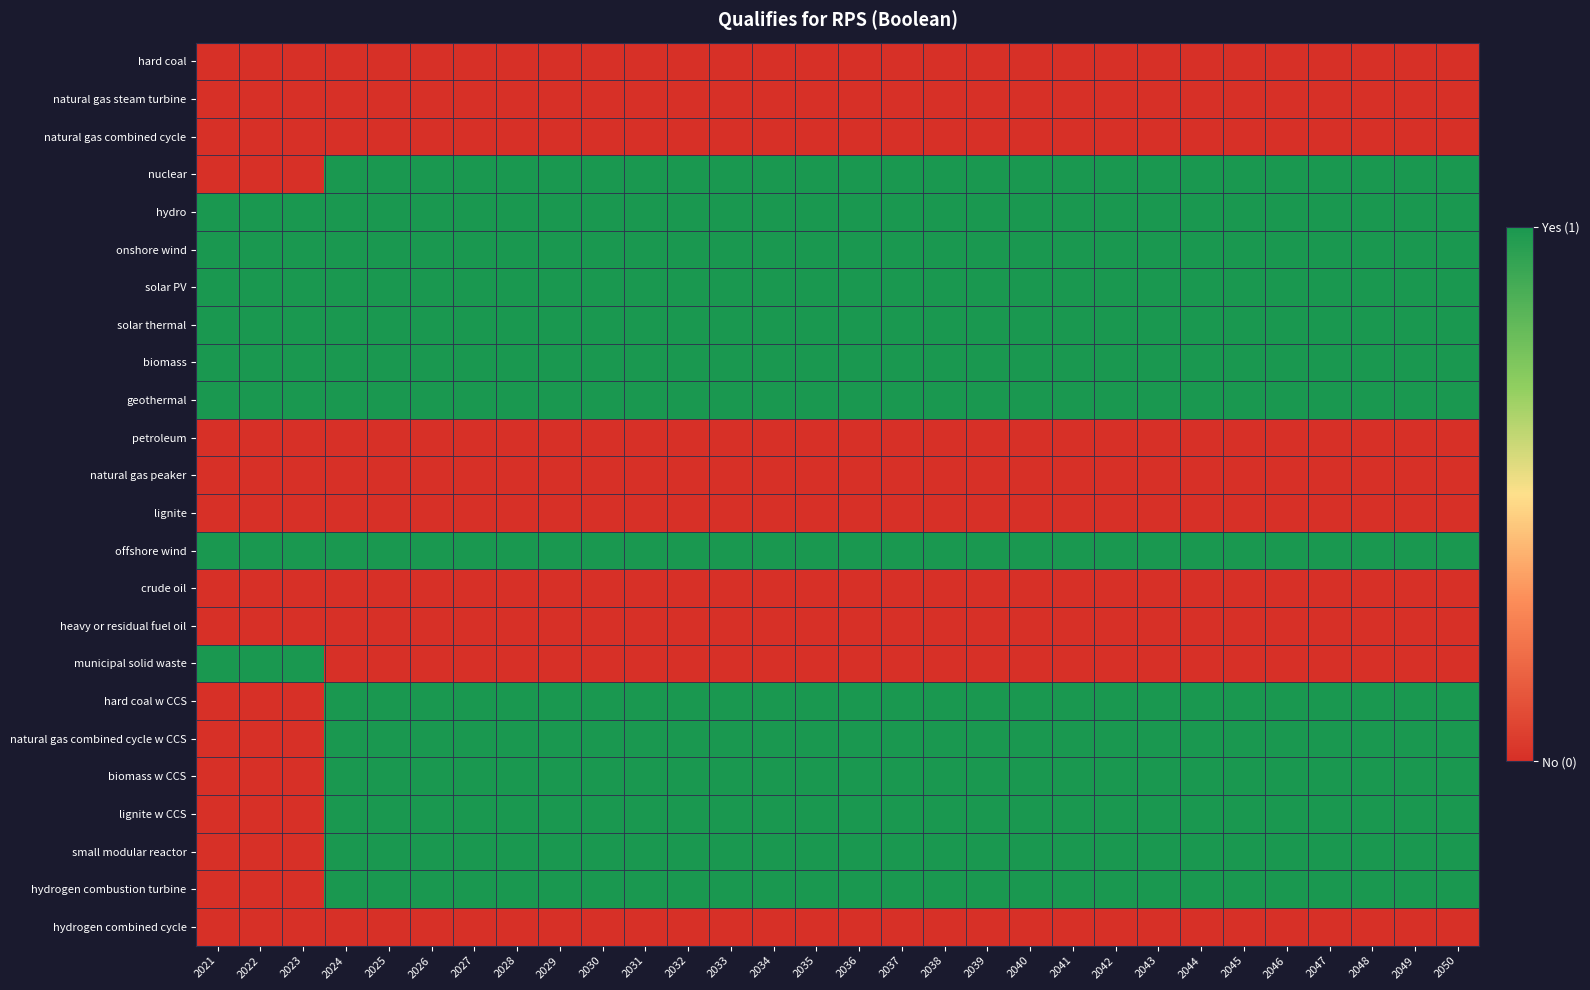

Reading left to right, what are all the values shown in this chart?

hard coal: 2021=0	2022=0	2023=0	2024=0	2025=0	2026=0	2027=0	2028=0	2029=0	2030=0	2031=0	2032=0	2033=0	2034=0	2035=0	2036=0	2037=0	2038=0	2039=0	2040=0	2041=0	2042=0	2043=0	2044=0	2045=0	2046=0	2047=0	2048=0	2049=0	2050=0
natural gas steam turbine: 2021=0	2022=0	2023=0	2024=0	2025=0	2026=0	2027=0	2028=0	2029=0	2030=0	2031=0	2032=0	2033=0	2034=0	2035=0	2036=0	2037=0	2038=0	2039=0	2040=0	2041=0	2042=0	2043=0	2044=0	2045=0	2046=0	2047=0	2048=0	2049=0	2050=0
natural gas combined cycle: 2021=0	2022=0	2023=0	2024=0	2025=0	2026=0	2027=0	2028=0	2029=0	2030=0	2031=0	2032=0	2033=0	2034=0	2035=0	2036=0	2037=0	2038=0	2039=0	2040=0	2041=0	2042=0	2043=0	2044=0	2045=0	2046=0	2047=0	2048=0	2049=0	2050=0
nuclear: 2021=0	2022=0	2023=0	2024=1	2025=1	2026=1	2027=1	2028=1	2029=1	2030=1	2031=1	2032=1	2033=1	2034=1	2035=1	2036=1	2037=1	2038=1	2039=1	2040=1	2041=1	2042=1	2043=1	2044=1	2045=1	2046=1	2047=1	2048=1	2049=1	2050=1
hydro: 2021=1	2022=1	2023=1	2024=1	2025=1	2026=1	2027=1	2028=1	2029=1	2030=1	2031=1	2032=1	2033=1	2034=1	2035=1	2036=1	2037=1	2038=1	2039=1	2040=1	2041=1	2042=1	2043=1	2044=1	2045=1	2046=1	2047=1	2048=1	2049=1	2050=1
onshore wind: 2021=1	2022=1	2023=1	2024=1	2025=1	2026=1	2027=1	2028=1	2029=1	2030=1	2031=1	2032=1	2033=1	2034=1	2035=1	2036=1	2037=1	2038=1	2039=1	2040=1	2041=1	2042=1	2043=1	2044=1	2045=1	2046=1	2047=1	2048=1	2049=1	2050=1
solar PV: 2021=1	2022=1	2023=1	2024=1	2025=1	2026=1	2027=1	2028=1	2029=1	2030=1	2031=1	2032=1	2033=1	2034=1	2035=1	2036=1	2037=1	2038=1	2039=1	2040=1	2041=1	2042=1	2043=1	2044=1	2045=1	2046=1	2047=1	2048=1	2049=1	2050=1
solar thermal: 2021=1	2022=1	2023=1	2024=1	2025=1	2026=1	2027=1	2028=1	2029=1	2030=1	2031=1	2032=1	2033=1	2034=1	2035=1	2036=1	2037=1	2038=1	2039=1	2040=1	2041=1	2042=1	2043=1	2044=1	2045=1	2046=1	2047=1	2048=1	2049=1	2050=1
biomass: 2021=1	2022=1	2023=1	2024=1	2025=1	2026=1	2027=1	2028=1	2029=1	2030=1	2031=1	2032=1	2033=1	2034=1	2035=1	2036=1	2037=1	2038=1	2039=1	2040=1	2041=1	2042=1	2043=1	2044=1	2045=1	2046=1	2047=1	2048=1	2049=1	2050=1
geothermal: 2021=1	2022=1	2023=1	2024=1	2025=1	2026=1	2027=1	2028=1	2029=1	2030=1	2031=1	2032=1	2033=1	2034=1	2035=1	2036=1	2037=1	2038=1	2039=1	2040=1	2041=1	2042=1	2043=1	2044=1	2045=1	2046=1	2047=1	2048=1	2049=1	2050=1
petroleum: 2021=0	2022=0	2023=0	2024=0	2025=0	2026=0	2027=0	2028=0	2029=0	2030=0	2031=0	2032=0	2033=0	2034=0	2035=0	2036=0	2037=0	2038=0	2039=0	2040=0	2041=0	2042=0	2043=0	2044=0	2045=0	2046=0	2047=0	2048=0	2049=0	2050=0
natural gas peaker: 2021=0	2022=0	2023=0	2024=0	2025=0	2026=0	2027=0	2028=0	2029=0	2030=0	2031=0	2032=0	2033=0	2034=0	2035=0	2036=0	2037=0	2038=0	2039=0	2040=0	2041=0	2042=0	2043=0	2044=0	2045=0	2046=0	2047=0	2048=0	2049=0	2050=0
lignite: 2021=0	2022=0	2023=0	2024=0	2025=0	2026=0	2027=0	2028=0	2029=0	2030=0	2031=0	2032=0	2033=0	2034=0	2035=0	2036=0	2037=0	2038=0	2039=0	2040=0	2041=0	2042=0	2043=0	2044=0	2045=0	2046=0	2047=0	2048=0	2049=0	2050=0
offshore wind: 2021=1	2022=1	2023=1	2024=1	2025=1	2026=1	2027=1	2028=1	2029=1	2030=1	2031=1	2032=1	2033=1	2034=1	2035=1	2036=1	2037=1	2038=1	2039=1	2040=1	2041=1	2042=1	2043=1	2044=1	2045=1	2046=1	2047=1	2048=1	2049=1	2050=1
crude oil: 2021=0	2022=0	2023=0	2024=0	2025=0	2026=0	2027=0	2028=0	2029=0	2030=0	2031=0	2032=0	2033=0	2034=0	2035=0	2036=0	2037=0	2038=0	2039=0	2040=0	2041=0	2042=0	2043=0	2044=0	2045=0	2046=0	2047=0	2048=0	2049=0	2050=0
heavy or residual fuel oil: 2021=0	2022=0	2023=0	2024=0	2025=0	2026=0	2027=0	2028=0	2029=0	2030=0	2031=0	2032=0	2033=0	2034=0	2035=0	2036=0	2037=0	2038=0	2039=0	2040=0	2041=0	2042=0	2043=0	2044=0	2045=0	2046=0	2047=0	2048=0	2049=0	2050=0
municipal solid waste: 2021=1	2022=1	2023=1	2024=0	2025=0	2026=0	2027=0	2028=0	2029=0	2030=0	2031=0	2032=0	2033=0	2034=0	2035=0	2036=0	2037=0	2038=0	2039=0	2040=0	2041=0	2042=0	2043=0	2044=0	2045=0	2046=0	2047=0	2048=0	2049=0	2050=0
hard coal w CCS: 2021=0	2022=0	2023=0	2024=1	2025=1	2026=1	2027=1	2028=1	2029=1	2030=1	2031=1	2032=1	2033=1	2034=1	2035=1	2036=1	2037=1	2038=1	2039=1	2040=1	2041=1	2042=1	2043=1	2044=1	2045=1	2046=1	2047=1	2048=1	2049=1	2050=1
natural gas combined cycle w CCS: 2021=0	2022=0	2023=0	2024=1	2025=1	2026=1	2027=1	2028=1	2029=1	2030=1	2031=1	2032=1	2033=1	2034=1	2035=1	2036=1	2037=1	2038=1	2039=1	2040=1	2041=1	2042=1	2043=1	2044=1	2045=1	2046=1	2047=1	2048=1	2049=1	2050=1
biomass w CCS: 2021=0	2022=0	2023=0	2024=1	2025=1	2026=1	2027=1	2028=1	2029=1	2030=1	2031=1	2032=1	2033=1	2034=1	2035=1	2036=1	2037=1	2038=1	2039=1	2040=1	2041=1	2042=1	2043=1	2044=1	2045=1	2046=1	2047=1	2048=1	2049=1	2050=1
lignite w CCS: 2021=0	2022=0	2023=0	2024=1	2025=1	2026=1	2027=1	2028=1	2029=1	2030=1	2031=1	2032=1	2033=1	2034=1	2035=1	2036=1	2037=1	2038=1	2039=1	2040=1	2041=1	2042=1	2043=1	2044=1	2045=1	2046=1	2047=1	2048=1	2049=1	2050=1
small modular reactor: 2021=0	2022=0	2023=0	2024=1	2025=1	2026=1	2027=1	2028=1	2029=1	2030=1	2031=1	2032=1	2033=1	2034=1	2035=1	2036=1	2037=1	2038=1	2039=1	2040=1	2041=1	2042=1	2043=1	2044=1	2045=1	2046=1	2047=1	2048=1	2049=1	2050=1
hydrogen combustion turbine: 2021=0	2022=0	2023=0	2024=1	2025=1	2026=1	2027=1	2028=1	2029=1	2030=1	2031=1	2032=1	2033=1	2034=1	2035=1	2036=1	2037=1	2038=1	2039=1	2040=1	2041=1	2042=1	2043=1	2044=1	2045=1	2046=1	2047=1	2048=1	2049=1	2050=1
hydrogen combined cycle: 2021=0	2022=0	2023=0	2024=0	2025=0	2026=0	2027=0	2028=0	2029=0	2030=0	2031=0	2032=0	2033=0	2034=0	2035=0	2036=0	2037=0	2038=0	2039=0	2040=0	2041=0	2042=0	2043=0	2044=0	2045=0	2046=0	2047=0	2048=0	2049=0	2050=0